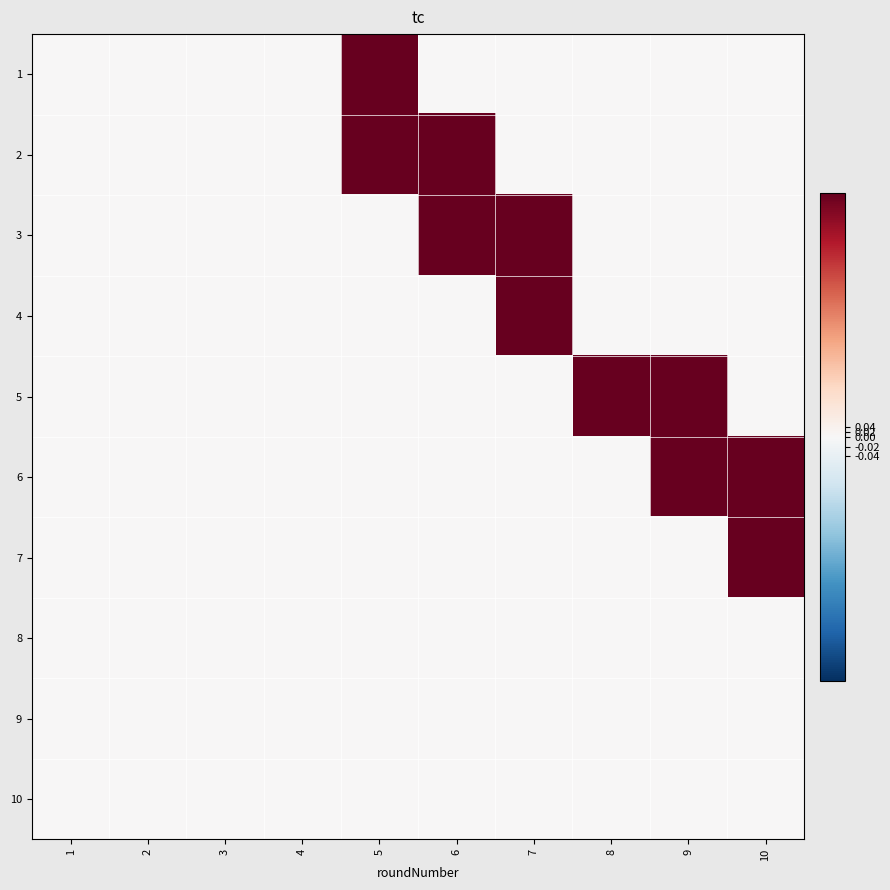

Reading right to left, what are all the values shown in this chart?

1: 10=0	9=0	8=0	7=0	6=0	5=1	4=0	3=0	2=0	1=0
2: 10=0	9=0	8=0	7=0	6=1	5=1	4=0	3=0	2=0	1=0
3: 10=0	9=0	8=0	7=1	6=1	5=0	4=0	3=0	2=0	1=0
4: 10=0	9=0	8=0	7=1	6=0	5=0	4=0	3=0	2=0	1=0
5: 10=0	9=1	8=1	7=0	6=0	5=0	4=0	3=0	2=0	1=0
6: 10=1	9=1	8=0	7=0	6=0	5=0	4=0	3=0	2=0	1=0
7: 10=1	9=0	8=0	7=0	6=0	5=0	4=0	3=0	2=0	1=0
8: 10=0	9=0	8=0	7=0	6=0	5=0	4=0	3=0	2=0	1=0
9: 10=0	9=0	8=0	7=0	6=0	5=0	4=0	3=0	2=0	1=0
10: 10=0	9=0	8=0	7=0	6=0	5=0	4=0	3=0	2=0	1=0